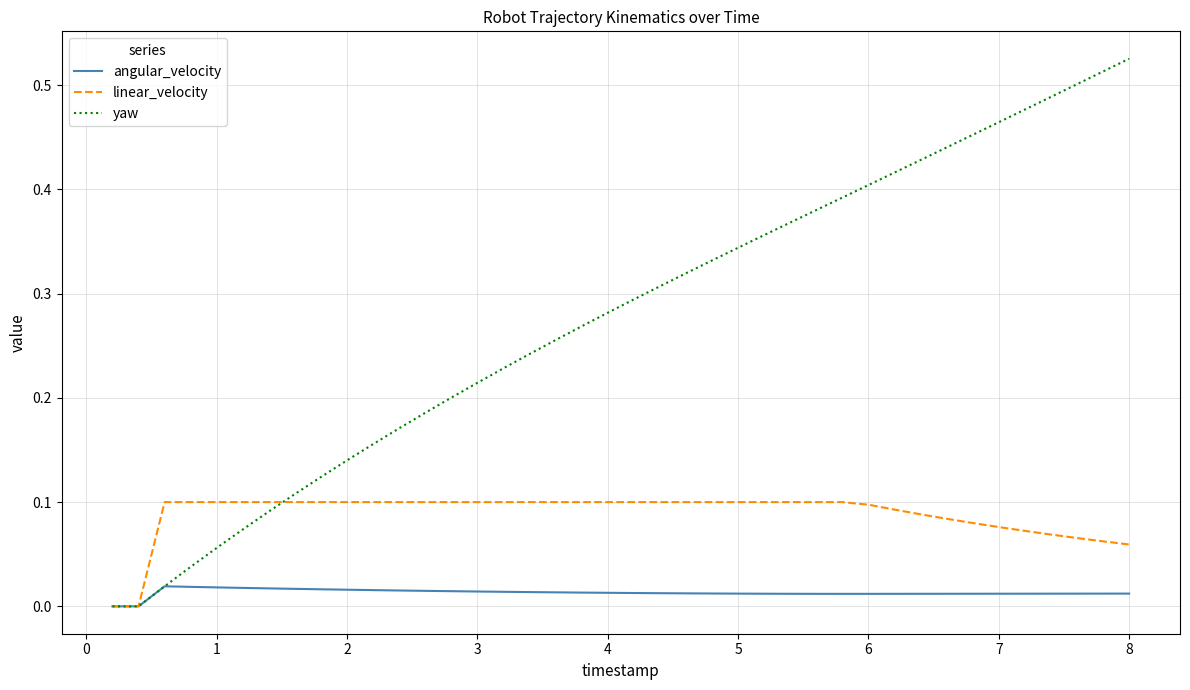

List the series in order of their overall mean, lowest first.

angular_velocity, linear_velocity, yaw